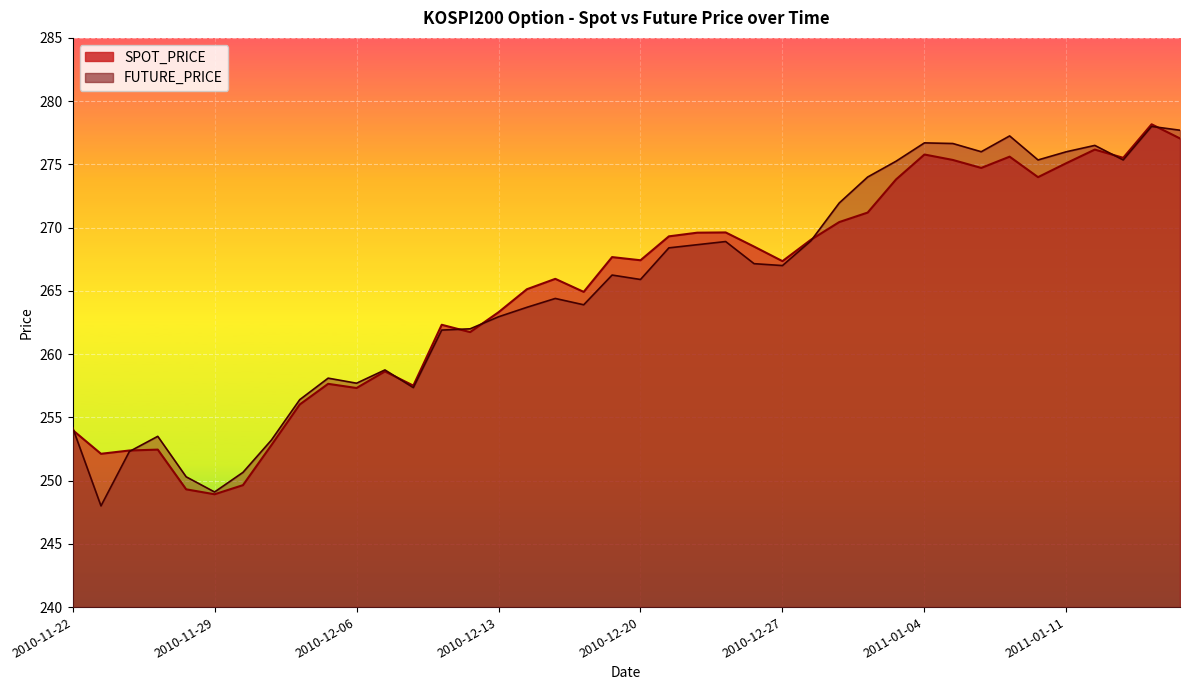

What is the difference between the FUTURE_PRICE values at 2011-01-07 and 2010-12-03?

19.1